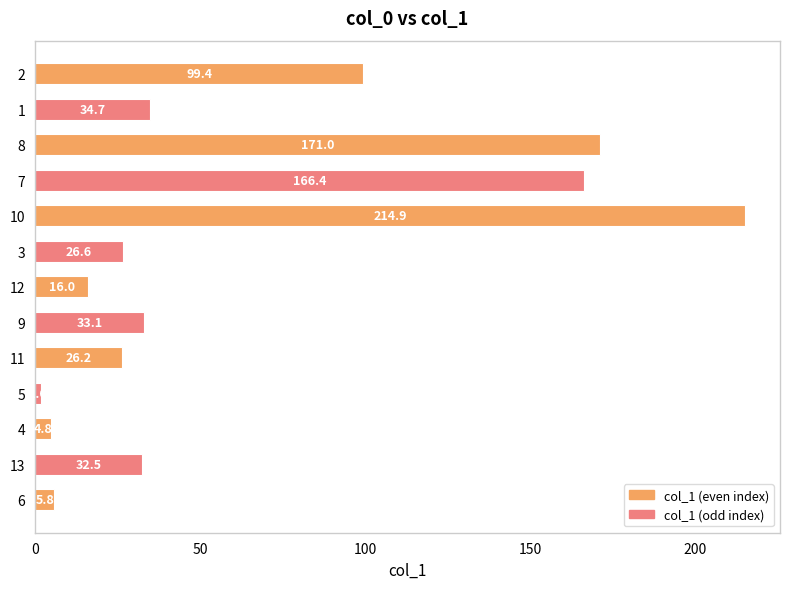

Rank the categories by value from highest to lowest.

10, 8, 7, 2, 1, 9, 13, 3, 11, 12, 6, 4, 5